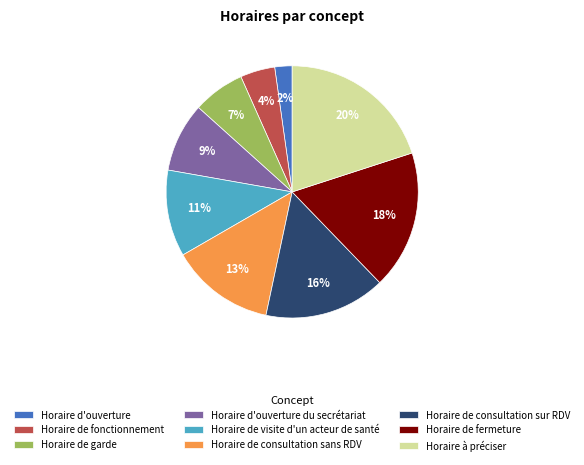

Combined, do Horaire de consultation sur RDV and Horaire de garde account for over 50%?

No